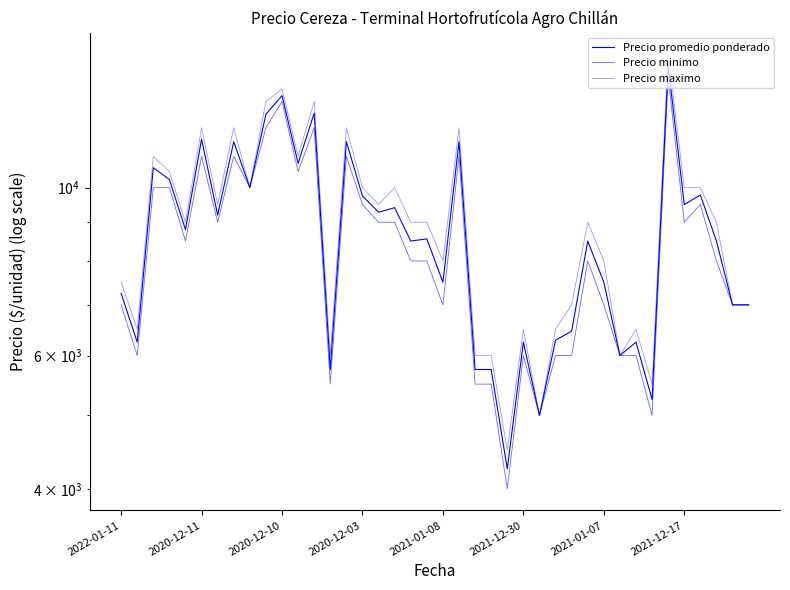

Which series has the widest spread of values?

Precio maximo